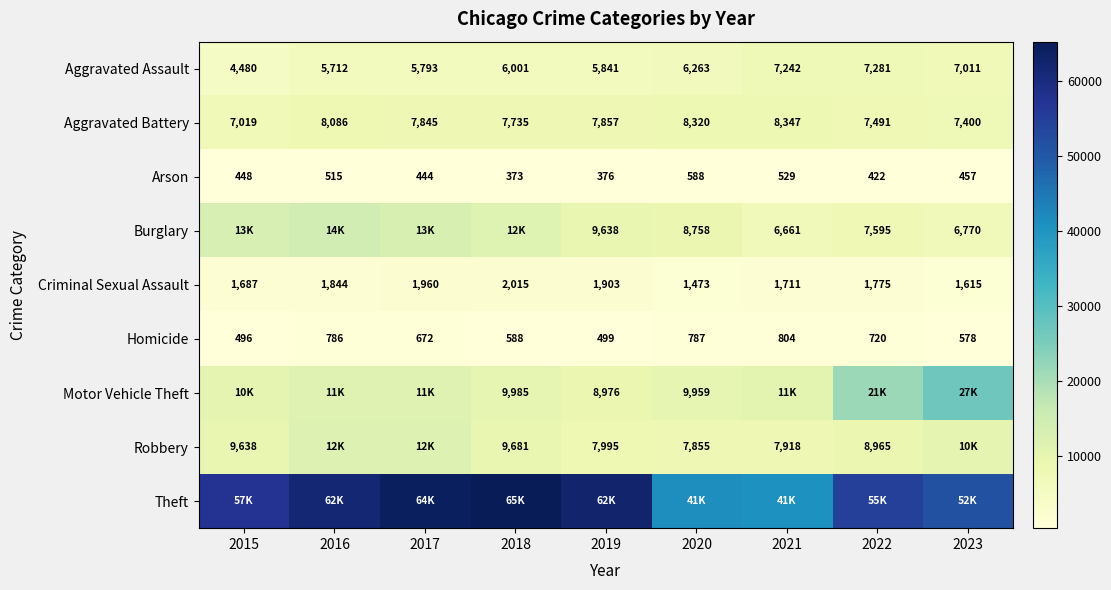

How many series are shown in this chart?

9